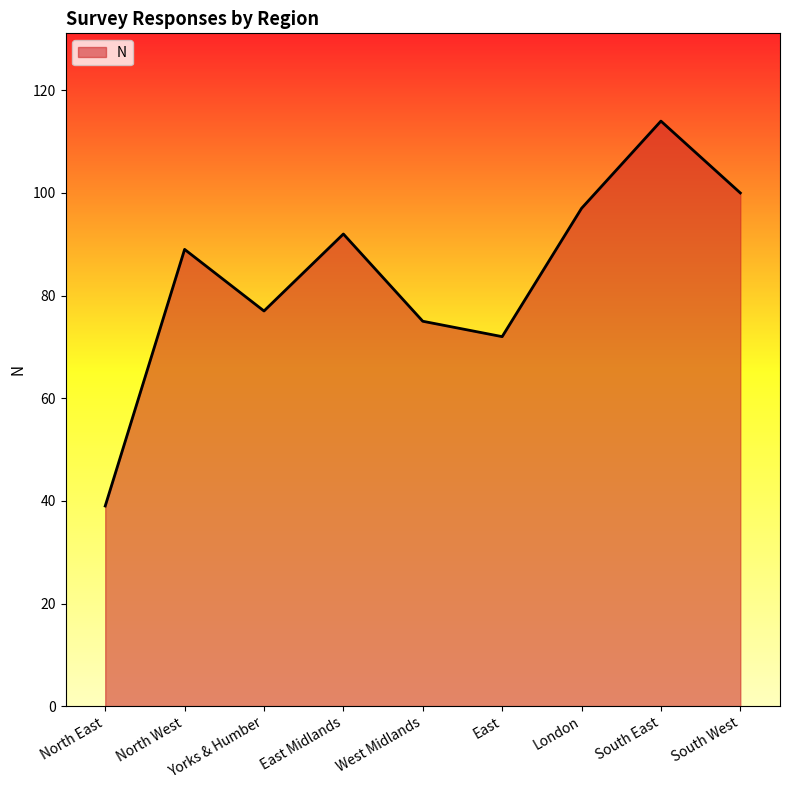

What is the approximate value at North West?

89